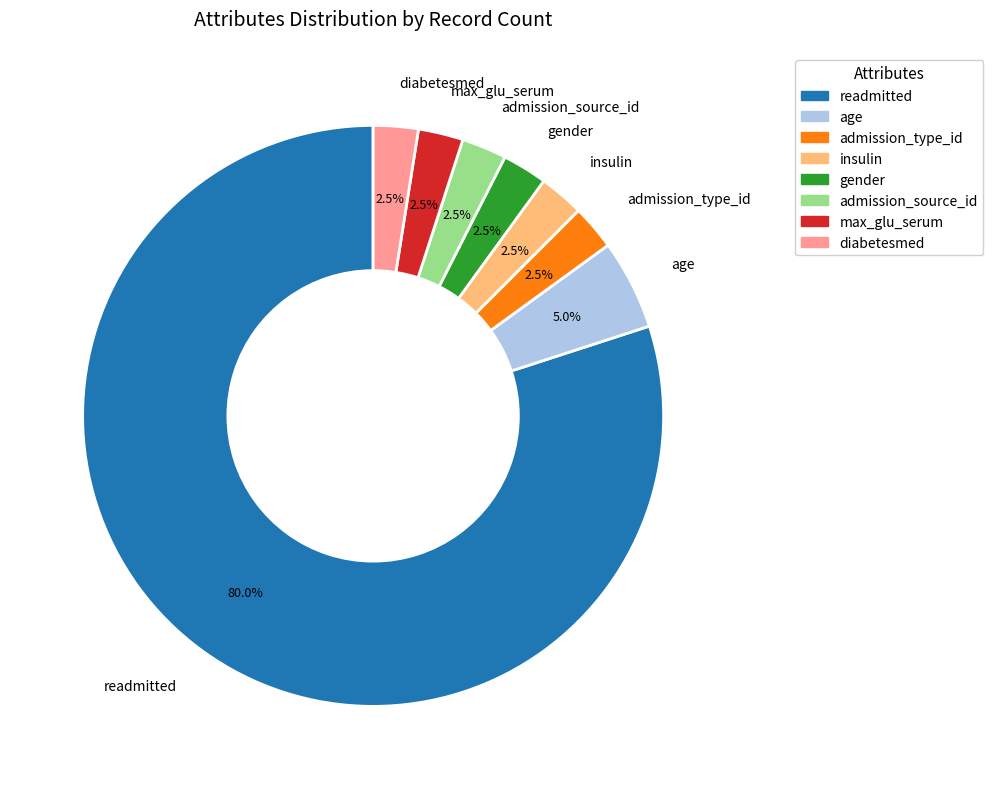

Which has a higher value, admission_type_id or readmitted?

readmitted